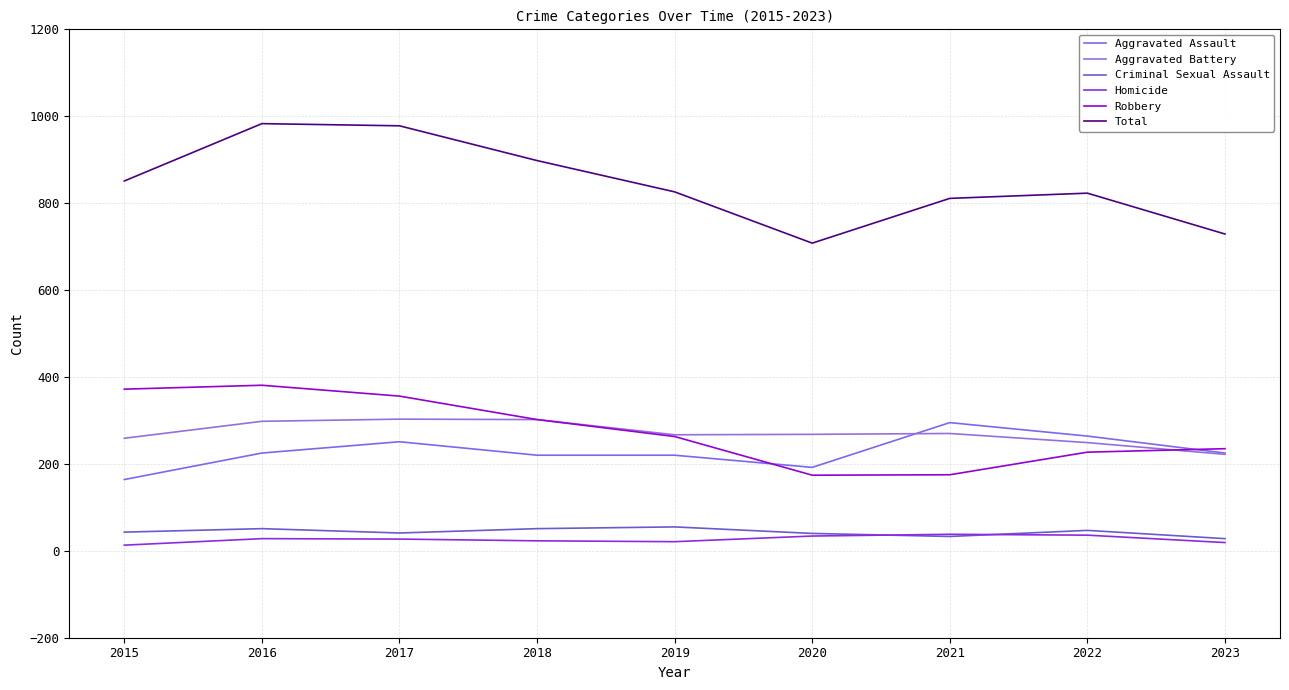

Reading left to right, list all the values displayed in this chart.

Aggravated Assault: 164	225	251	220	220	192	295	264	225
Aggravated Battery: 259	298	303	302	267	268	270	249	222
Criminal Sexual Assault: 43	51	41	51	55	40	33	47	28
Homicide: 13	28	27	23	21	34	38	36	19
Robbery: 372	381	356	302	263	174	175	227	235
Total: 851	983	978	898	826	708	811	823	729